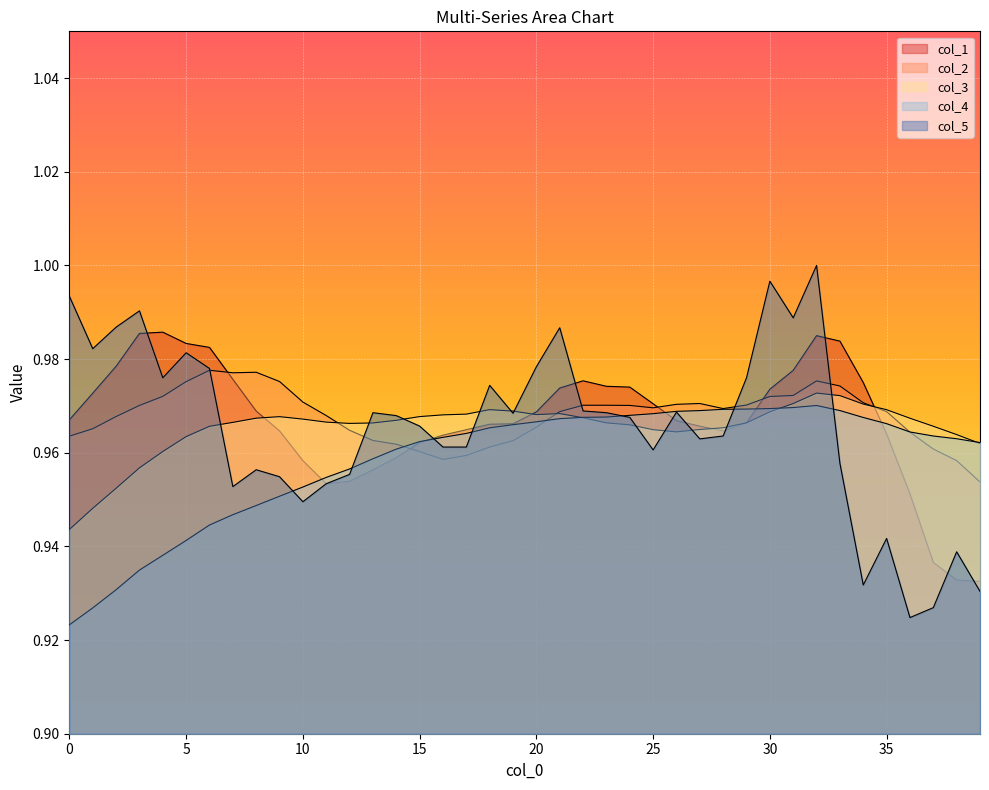

What is the smallest value displayed?

0.9